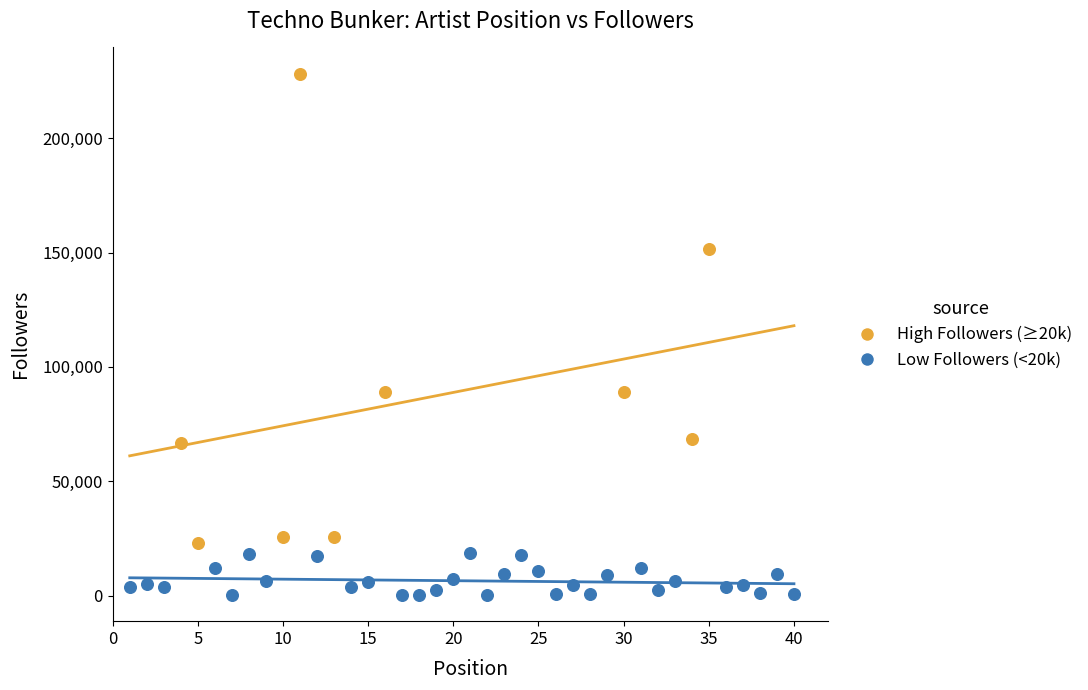

What are all the series names shown in the legend?

High Followers (≥20k), Low Followers (<20k)